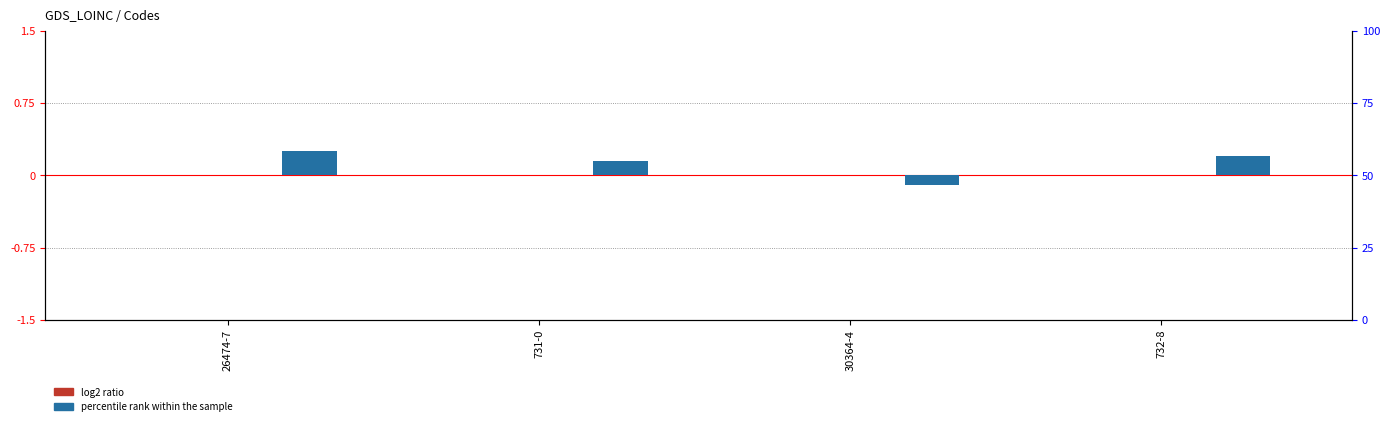

The percentile rank within the sample series shows 0.2 at 26474-7. True or false?

True